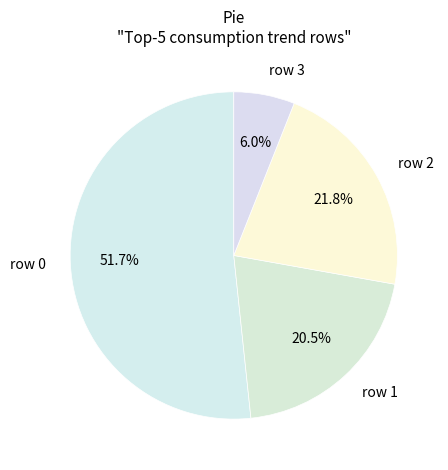

Which category has the smallest portion of the pie?

row 3